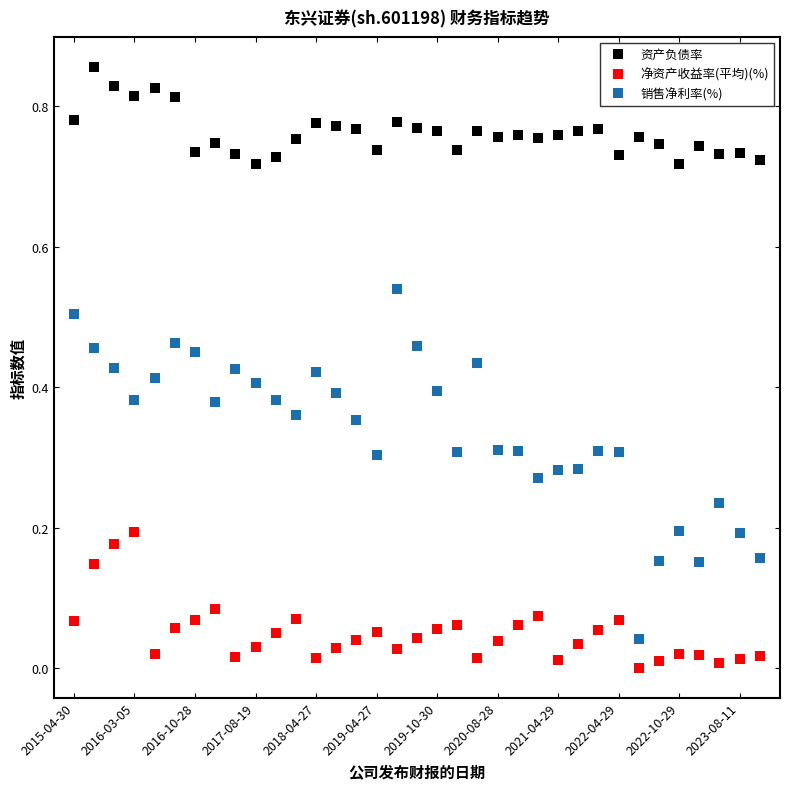

True or false: 资产负债率 has more than 2 points higher than both neighbors.

True